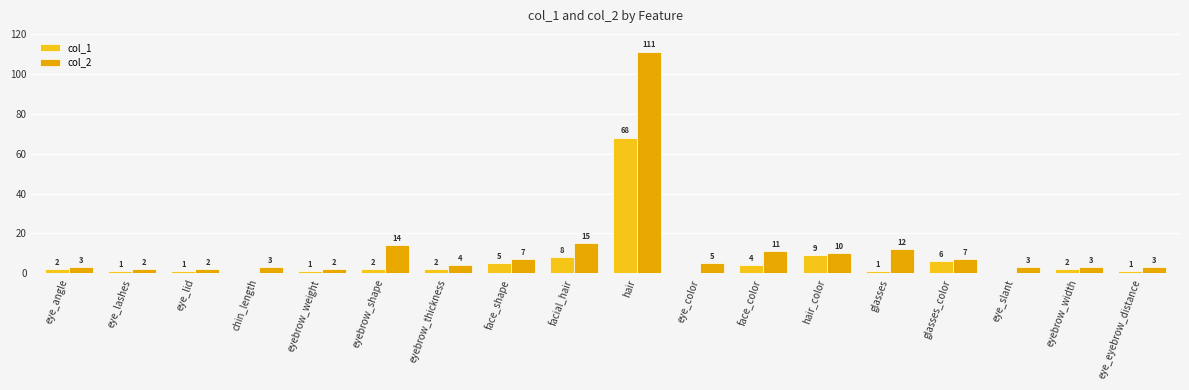

What is the difference between the maximum and minimum values in the col_2 series?

109